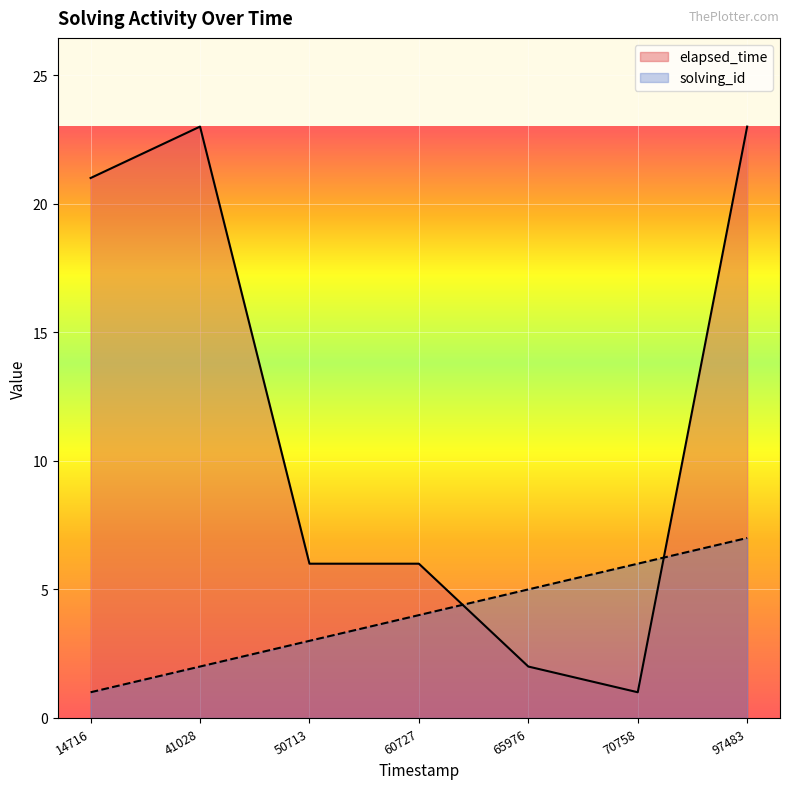

True or false: elapsed_time and solving_id cross at least once.

True